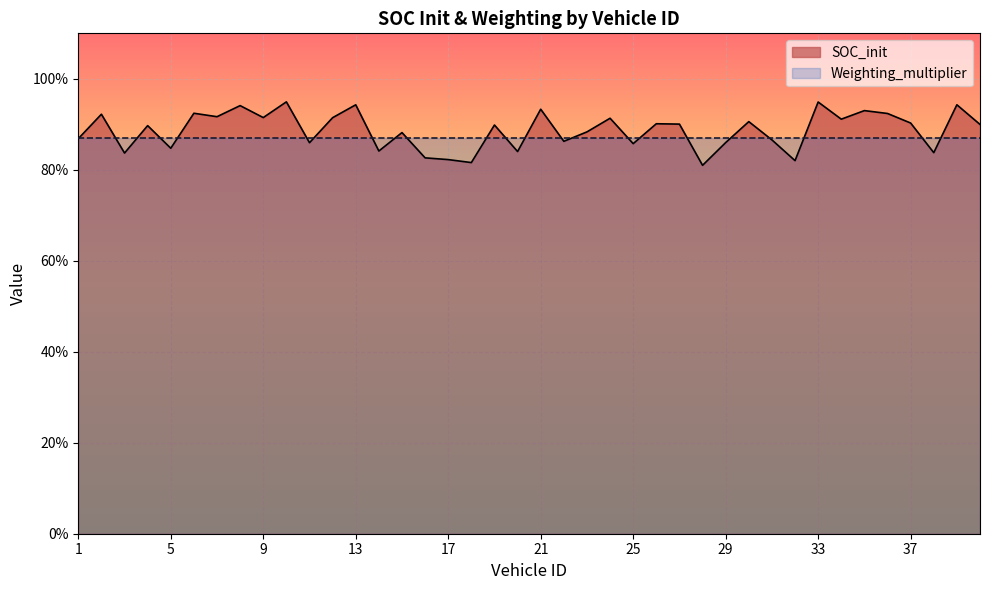

Reading right to left, extract all data points from this chart.

40=0.9	39=0.9	38=0.8	37=0.9	36=0.9	35=0.9	34=0.9	33=0.9	32=0.8	31=0.9	30=0.9	29=0.9	28=0.8	27=0.9	26=0.9	25=0.9	24=0.9	23=0.9	22=0.9	21=0.9	20=0.8	19=0.9	18=0.8	17=0.8	16=0.8	15=0.9	14=0.8	13=0.9	12=0.9	11=0.9	10=0.9	9=0.9	8=0.9	7=0.9	6=0.9	5=0.8	4=0.9	3=0.8	2=0.9	1=0.9